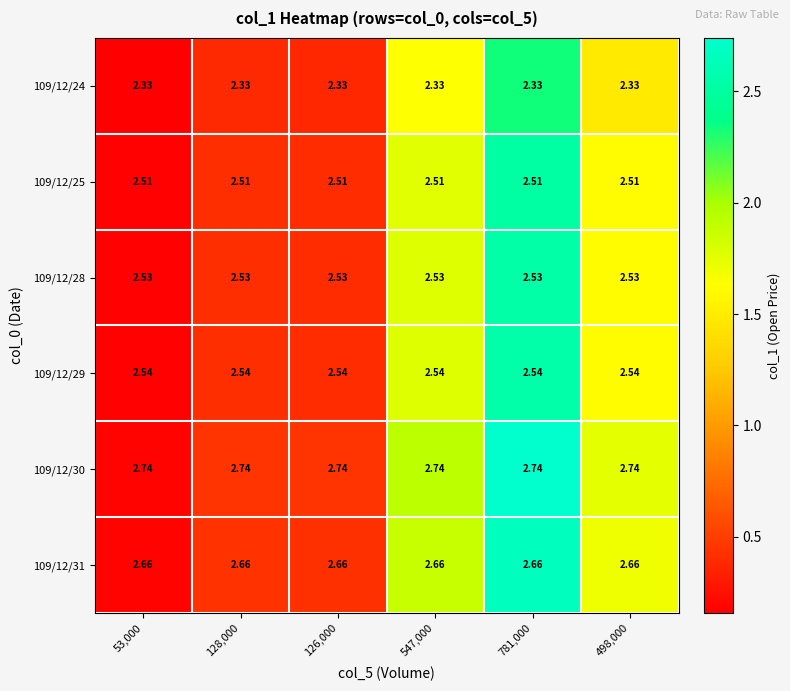

How many data points does each series have?

6